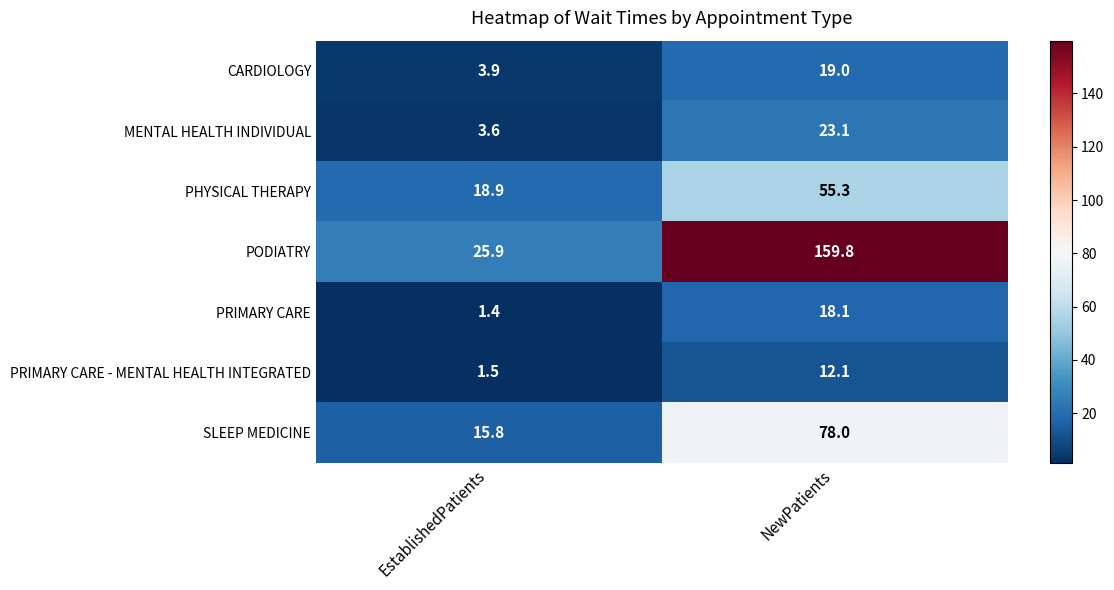

Which series has the largest range (max minus min)?

PODIATRY